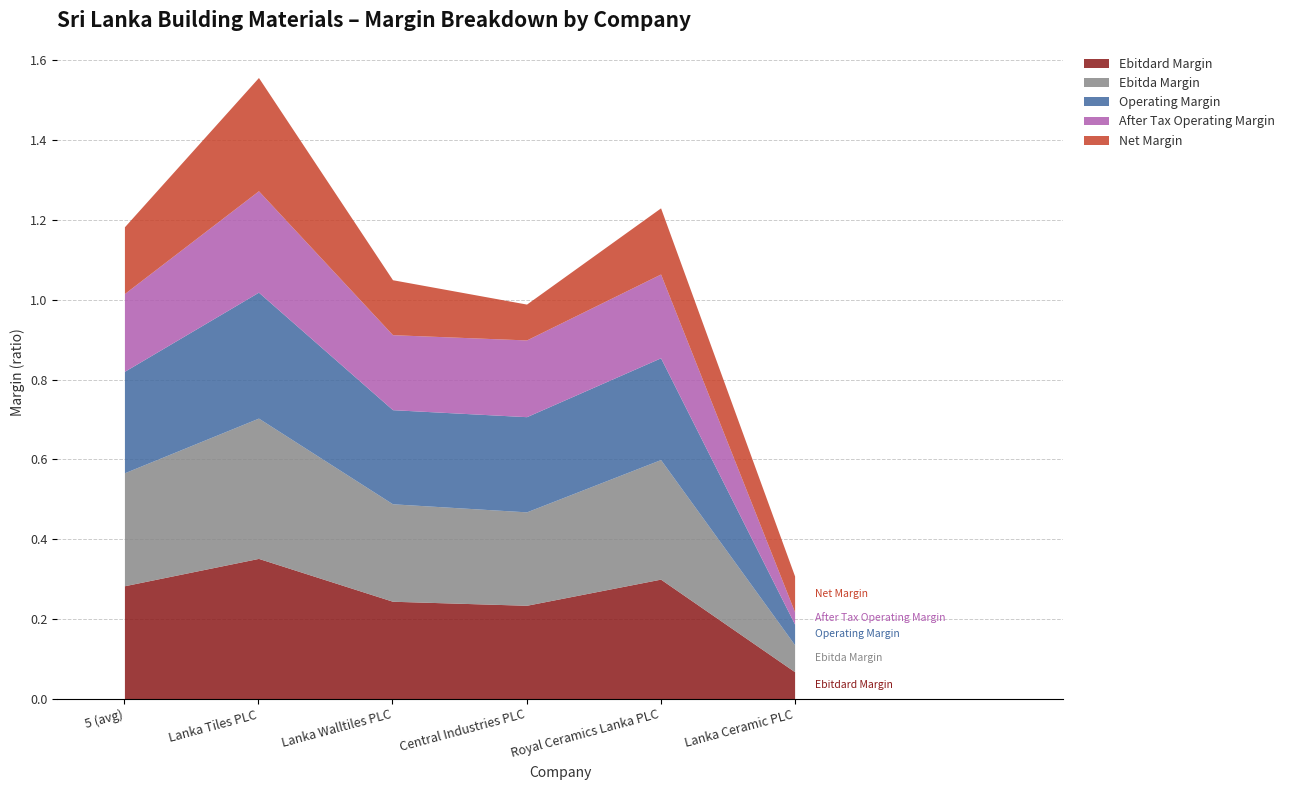

Is it true that net_margin equals 0.1 at Central Industries PLC?

True